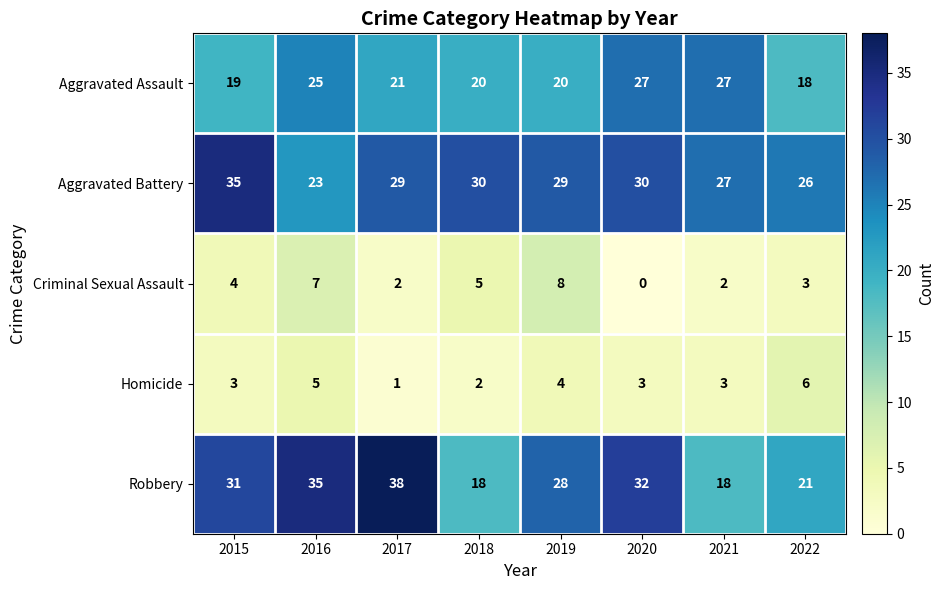

Rank the series by their maximum value, from highest to lowest.

Robbery, Aggravated Battery, Aggravated Assault, Criminal Sexual Assault, Homicide